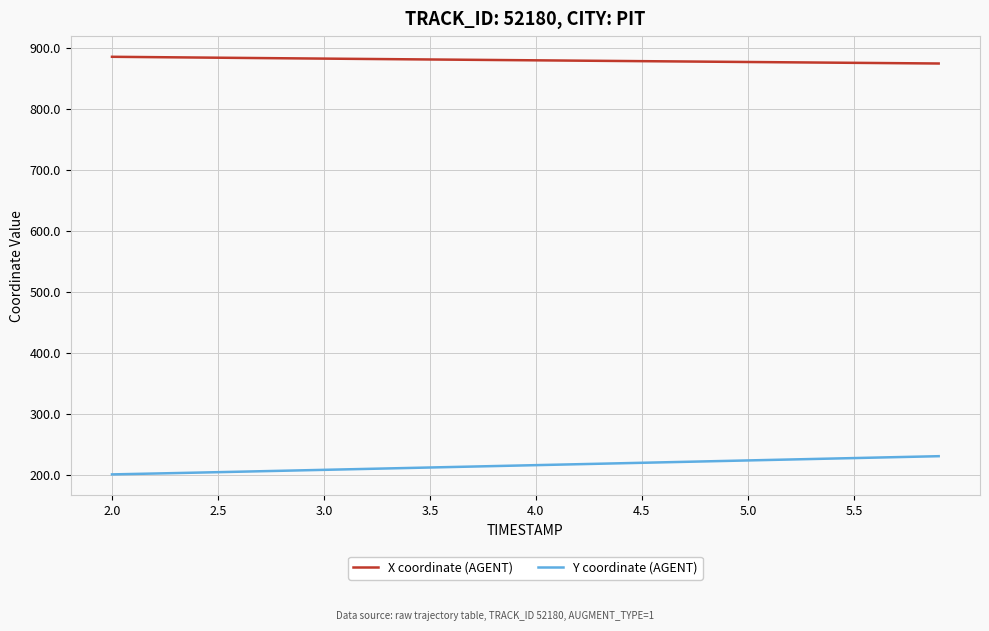

How many lines are shown in the chart?

2